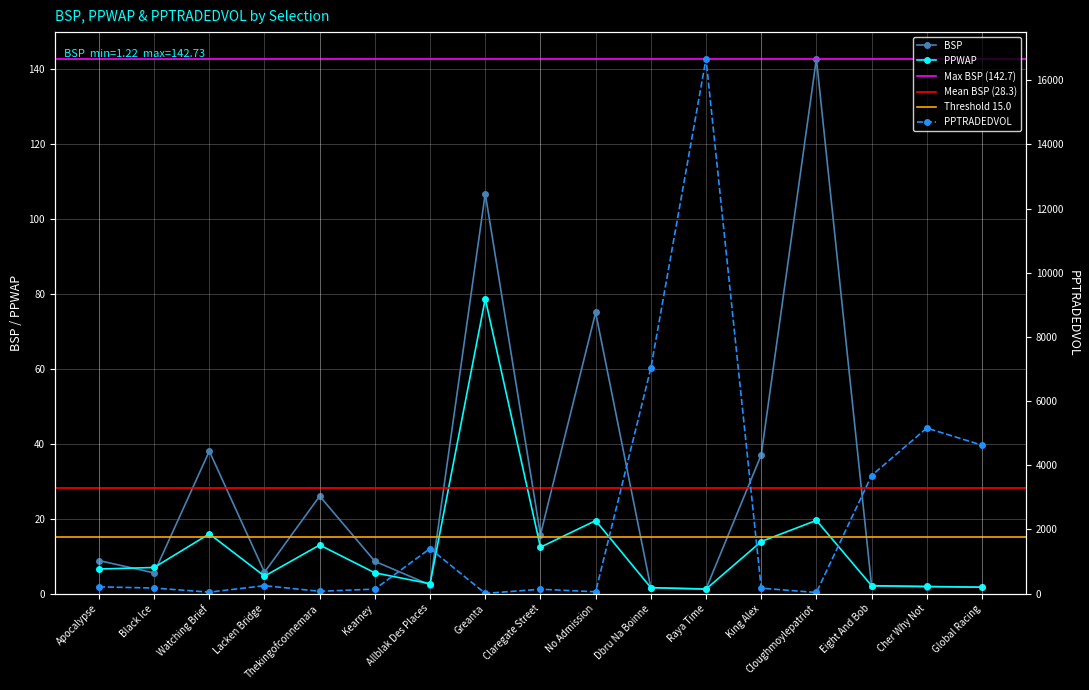

What is the sum of the BSP values at Global Racing and Allblak Des Places?

4.0